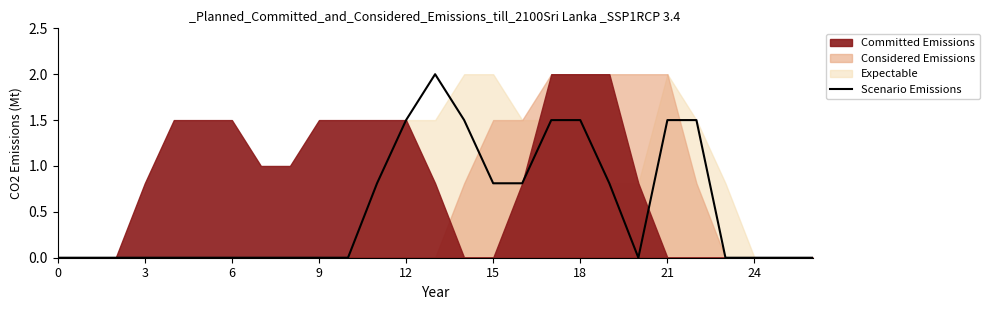

True or false: Scenario Emissions has a value of 1.5 at 18.

True